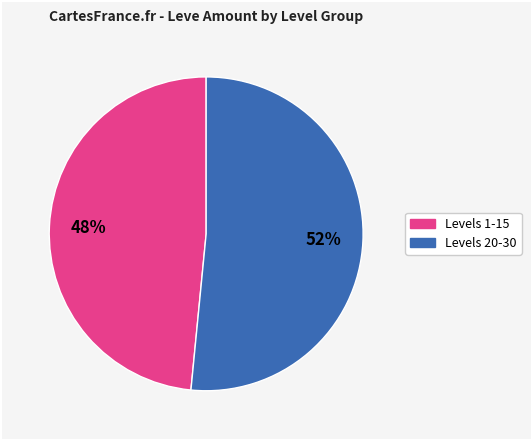

Does any single category account for the majority?

Yes